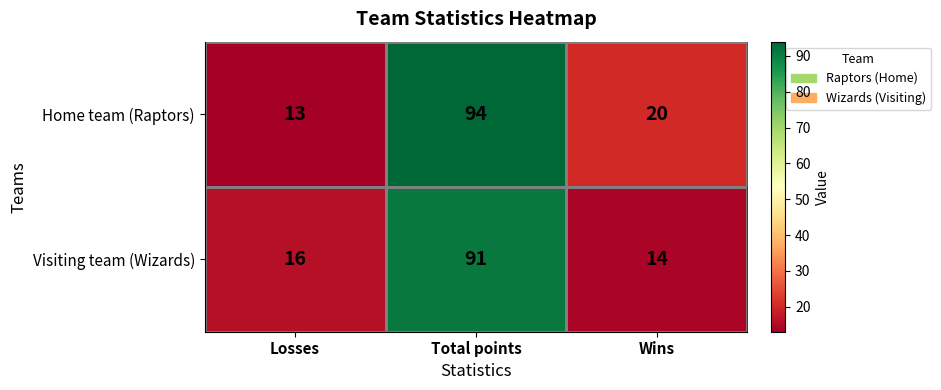

Which series has the largest range (max minus min)?

Home team (Raptors)